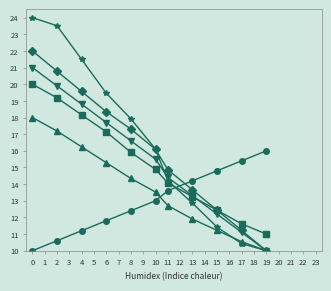

How many series are shown in this chart?

6